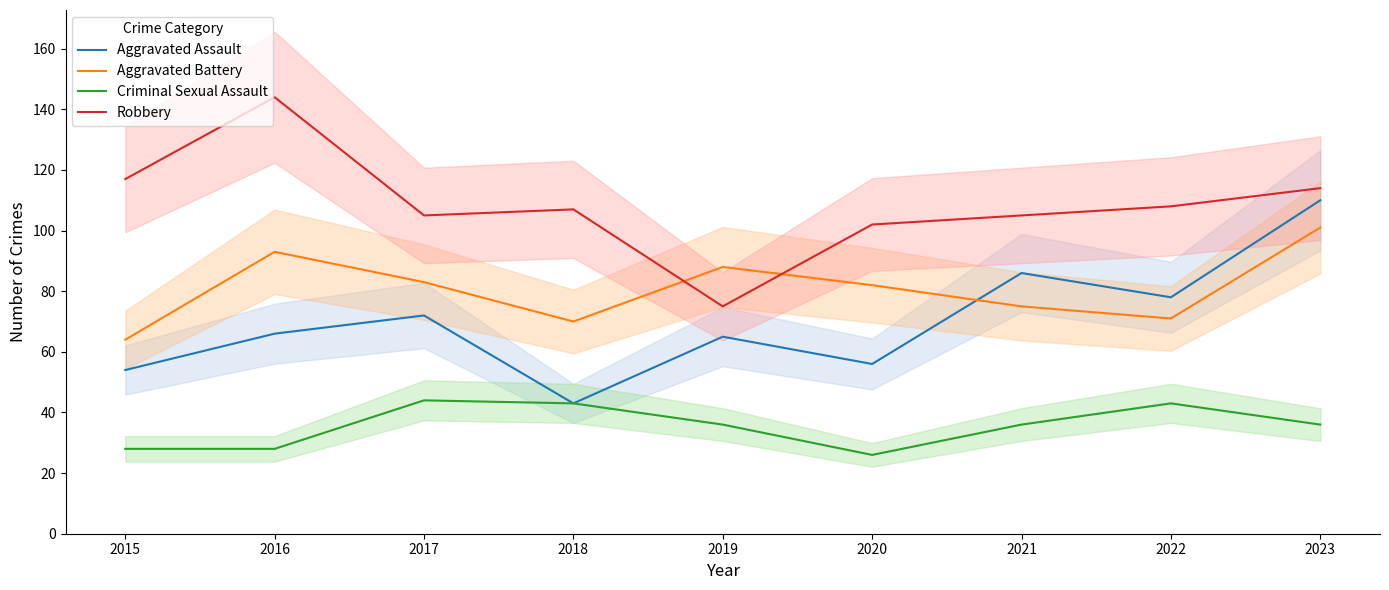

Which series has the largest total across all categories?

Robbery